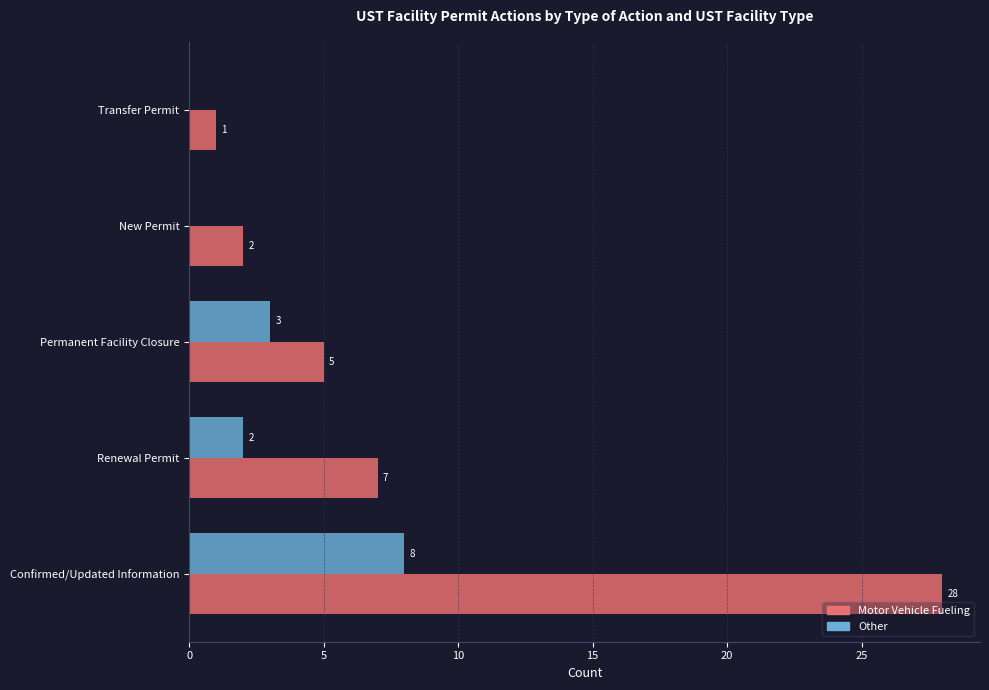

The Other series shows 0 at New Permit. True or false?

True